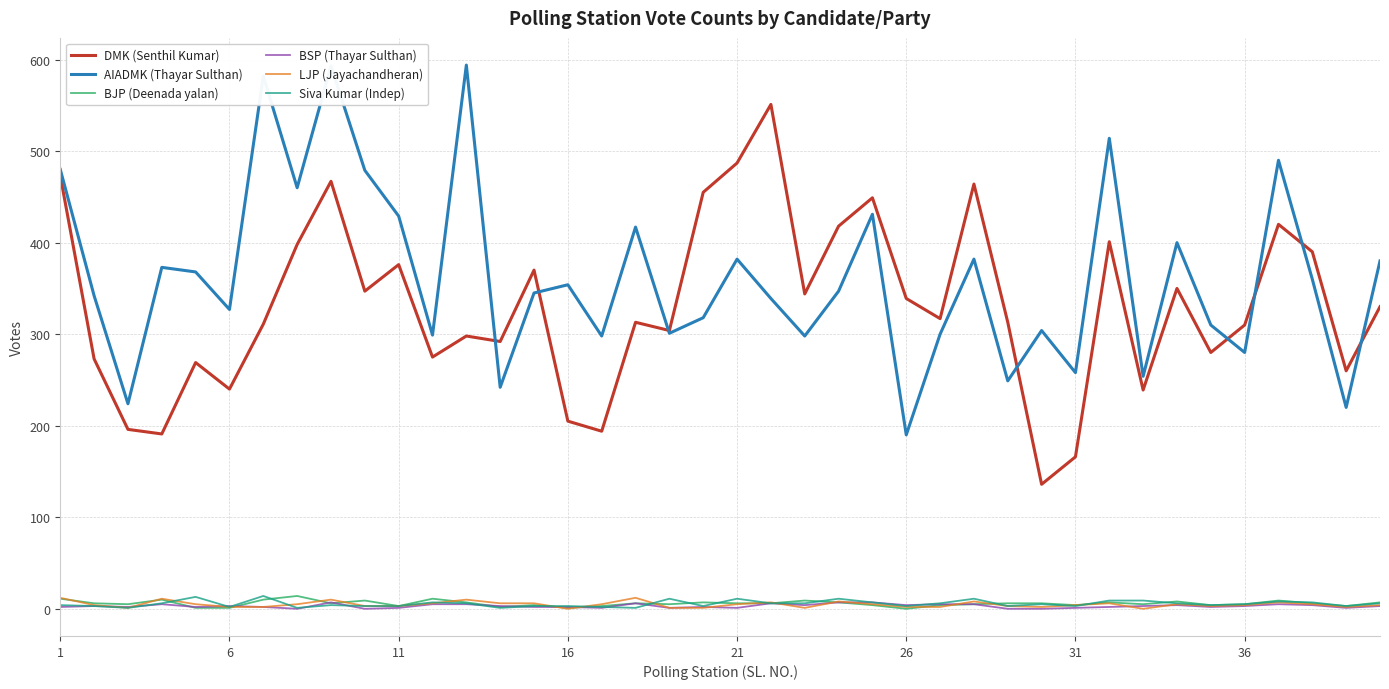

What is the maximum value shown in the chart?

594